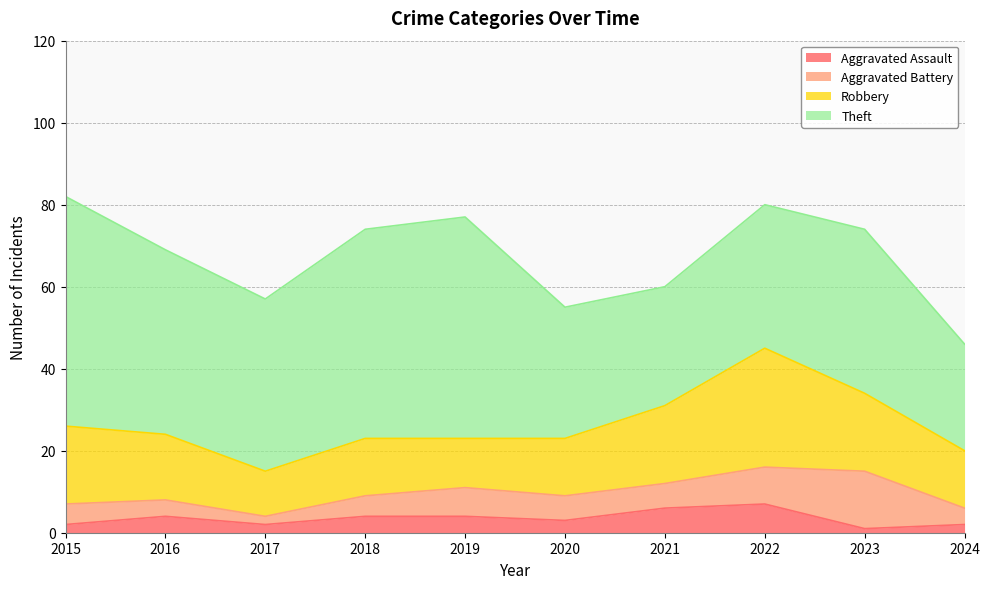

True or false: Theft and Aggravated Battery cross at least once.

False